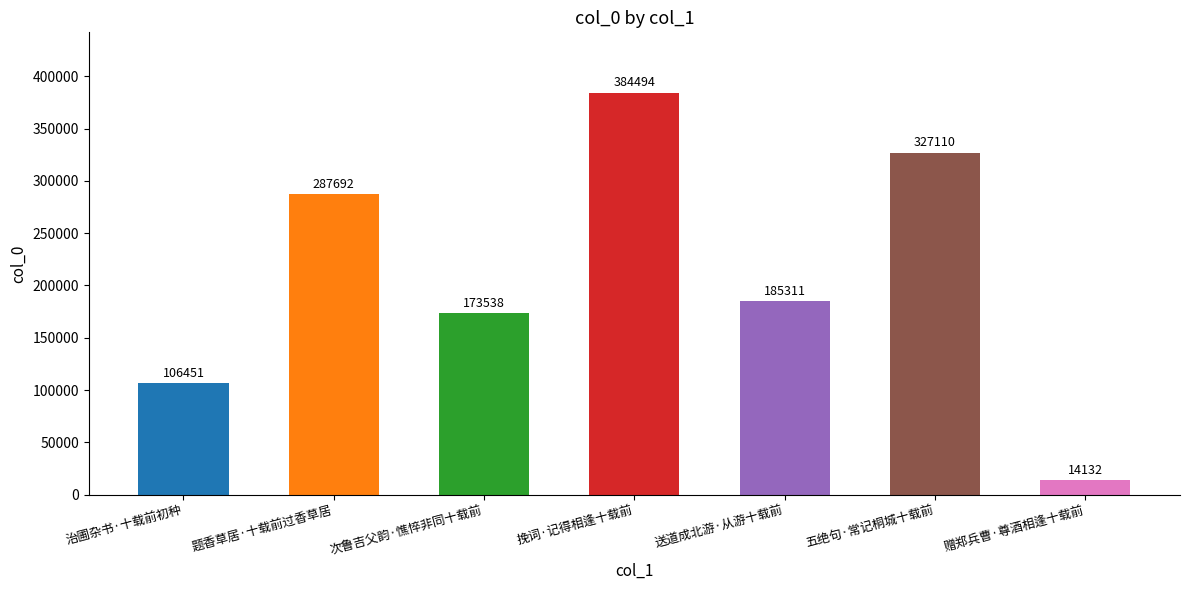

Count the number of categories in the chart.

7